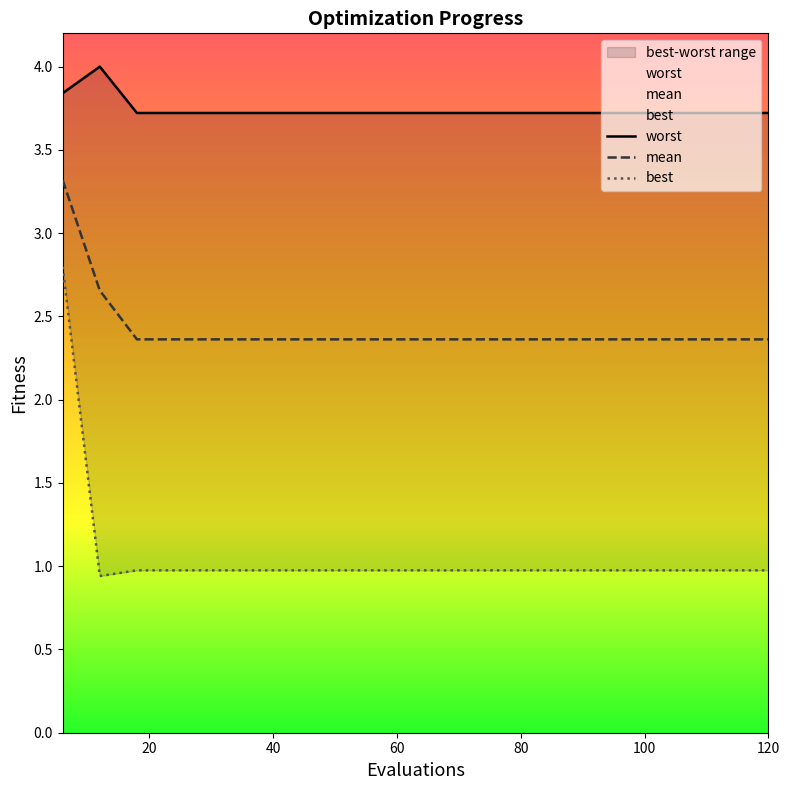

What is the approximate value of mean at 72?

2.4